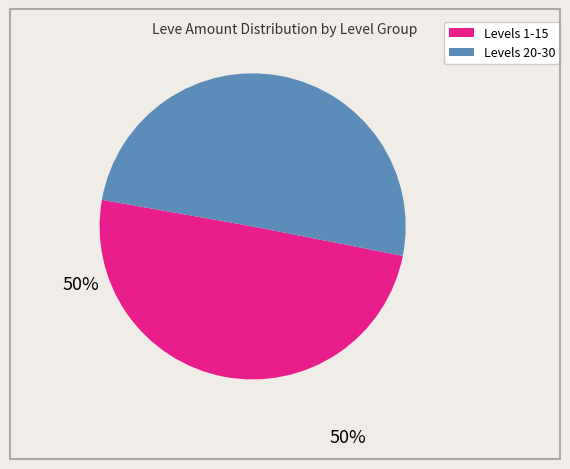

Is there any slice that represents more than half of the pie?

Yes